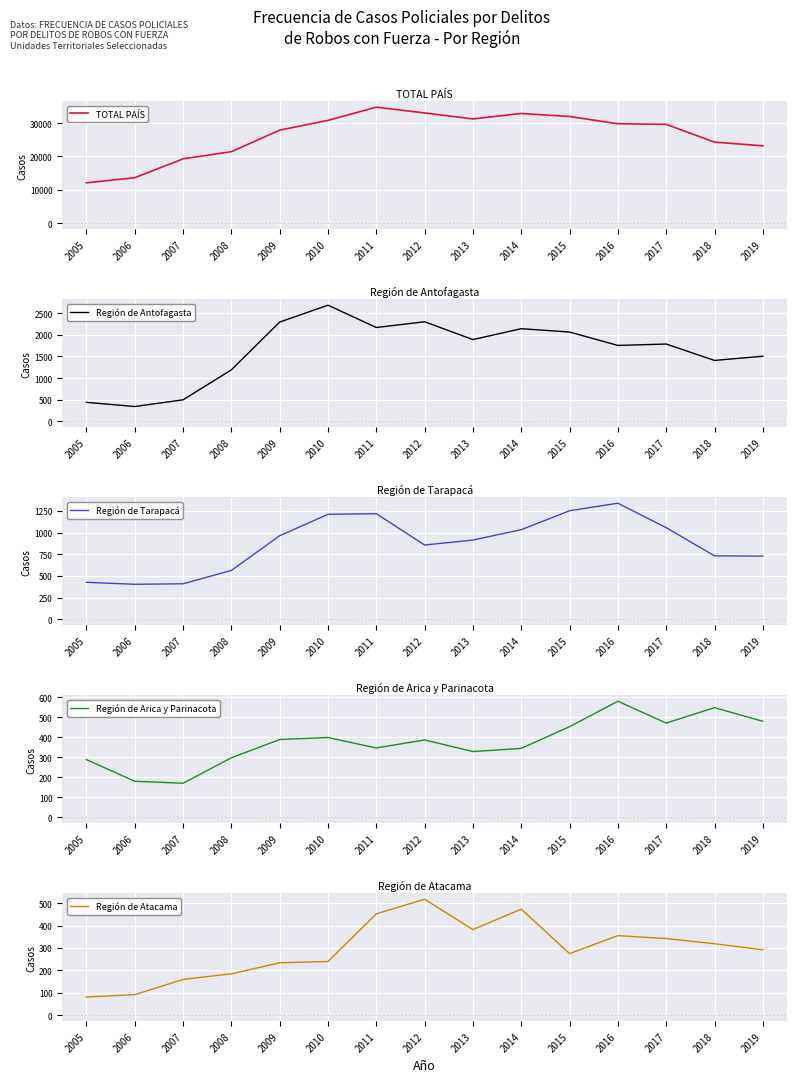

At which category is the sum across all series the highest?

2011